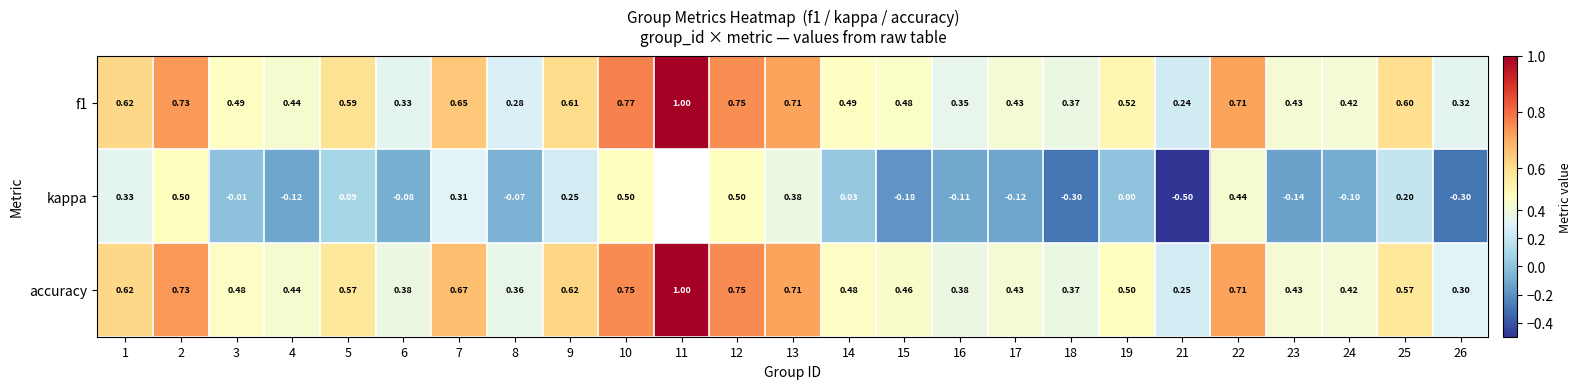

Is the value of accuracy at 11 greater than the value of f1 at 3?

Yes